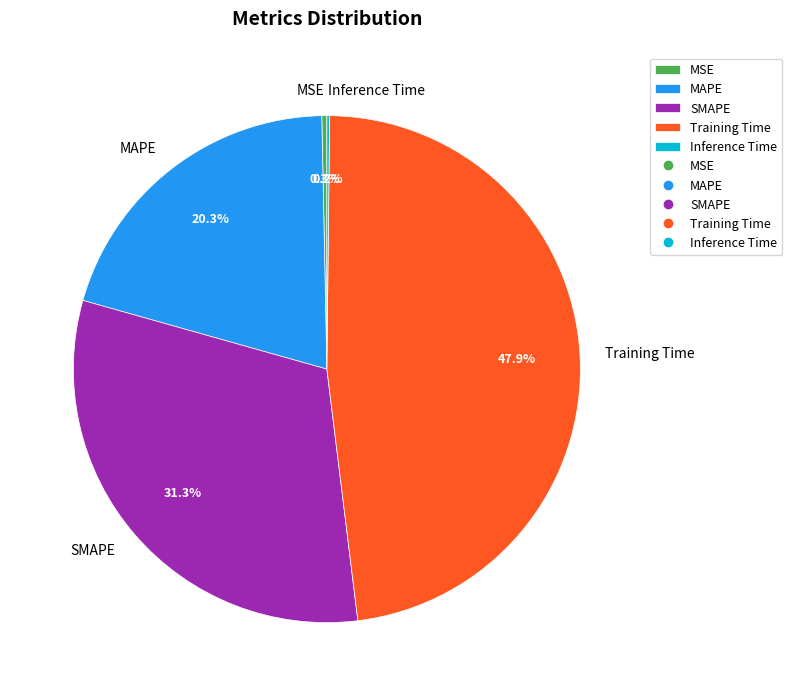

Does MSE represent more than half of the total?

No